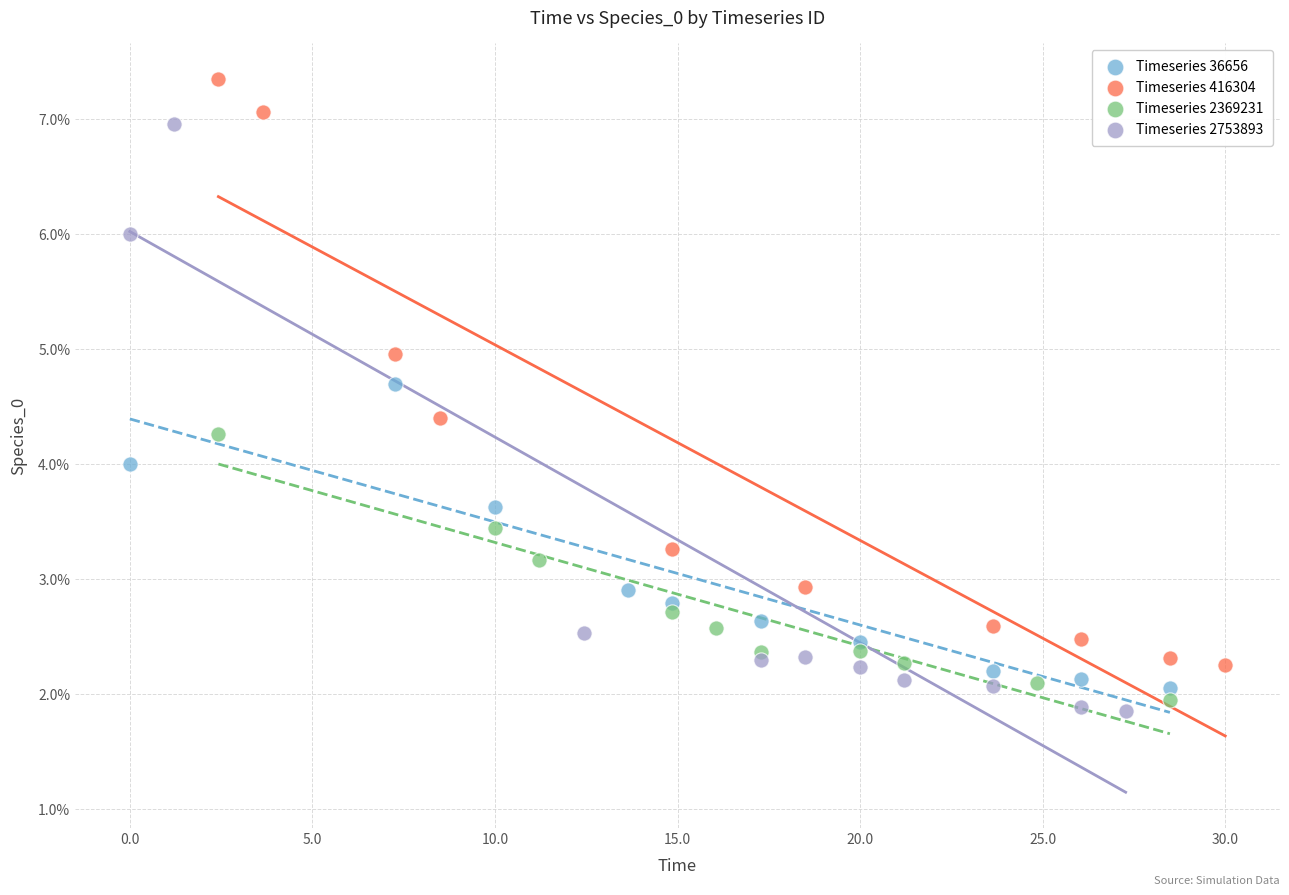

Which series contains the lowest Y value?

Timeseries 2753893